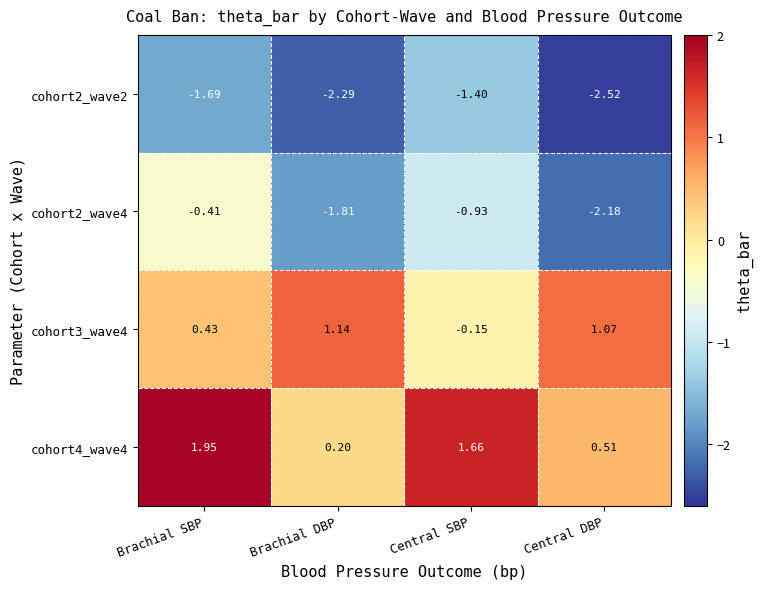

Which category has the lowest value in the cohort3_wave4 series?

Central SBP